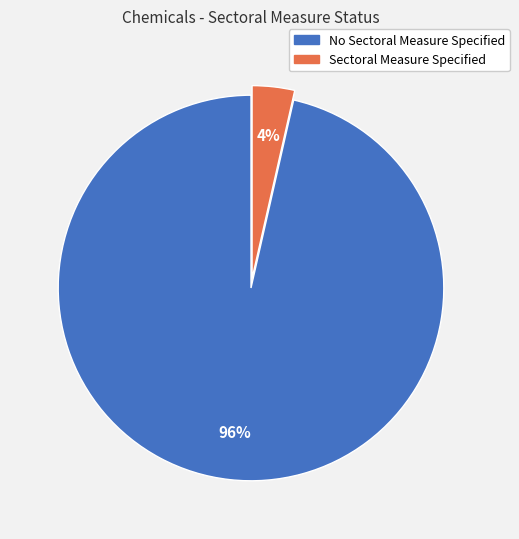

Between Sectoral Measure Specified and No Sectoral Measure Specified, which is larger?

No Sectoral Measure Specified